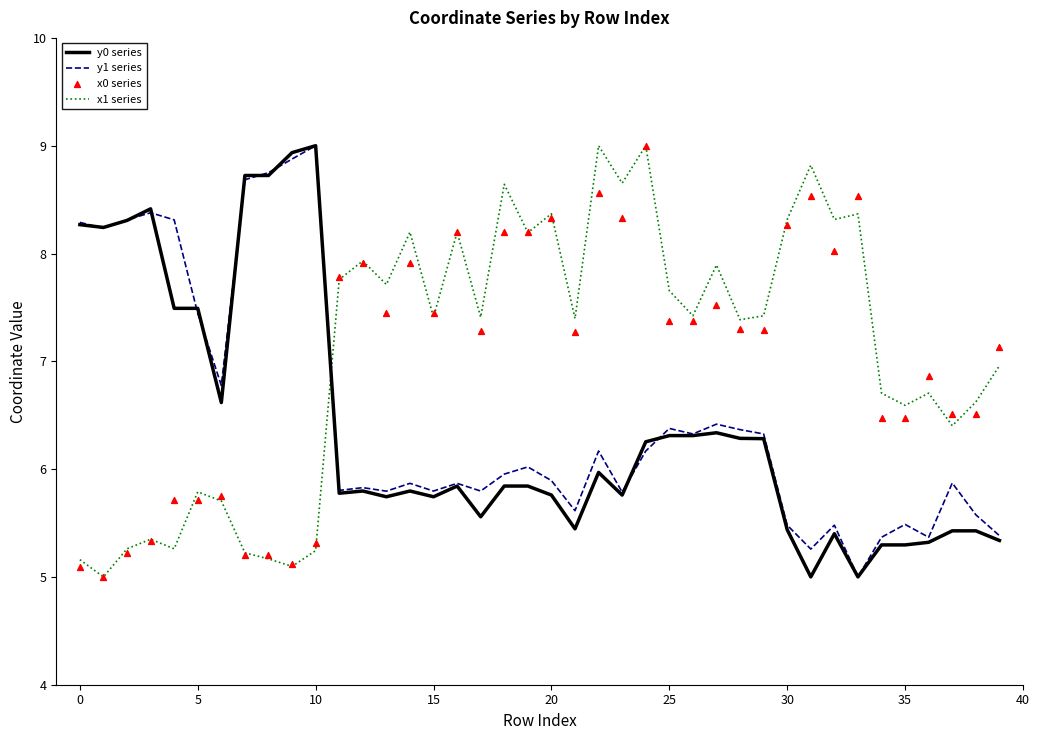

Which series has the largest Y range (max minus min)?

y0 series